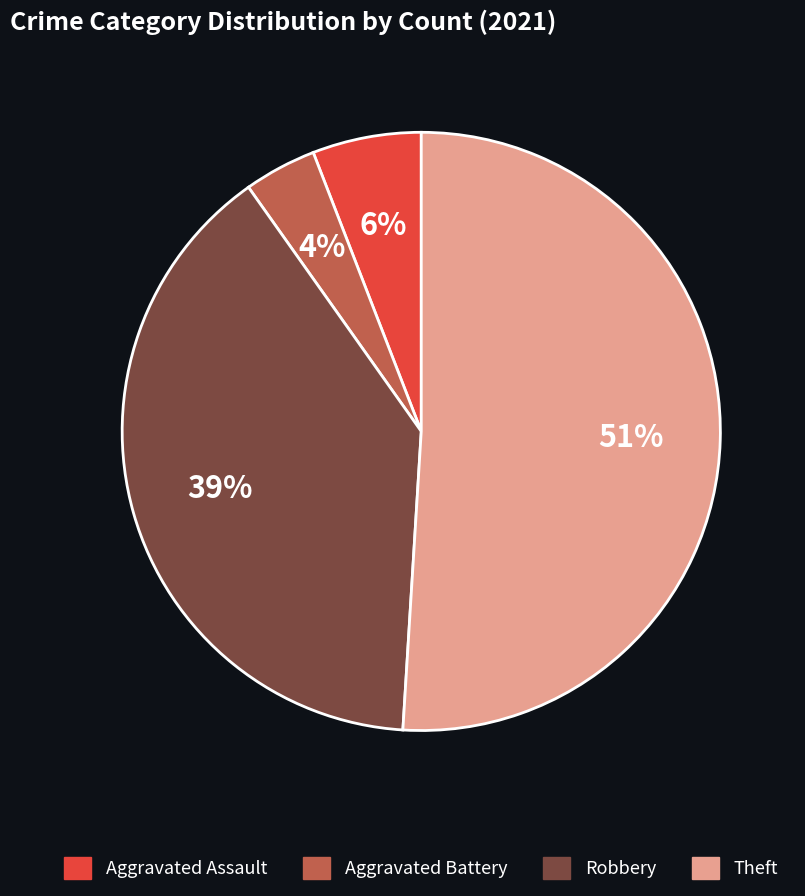

What is the largest slice in the pie chart?

Theft